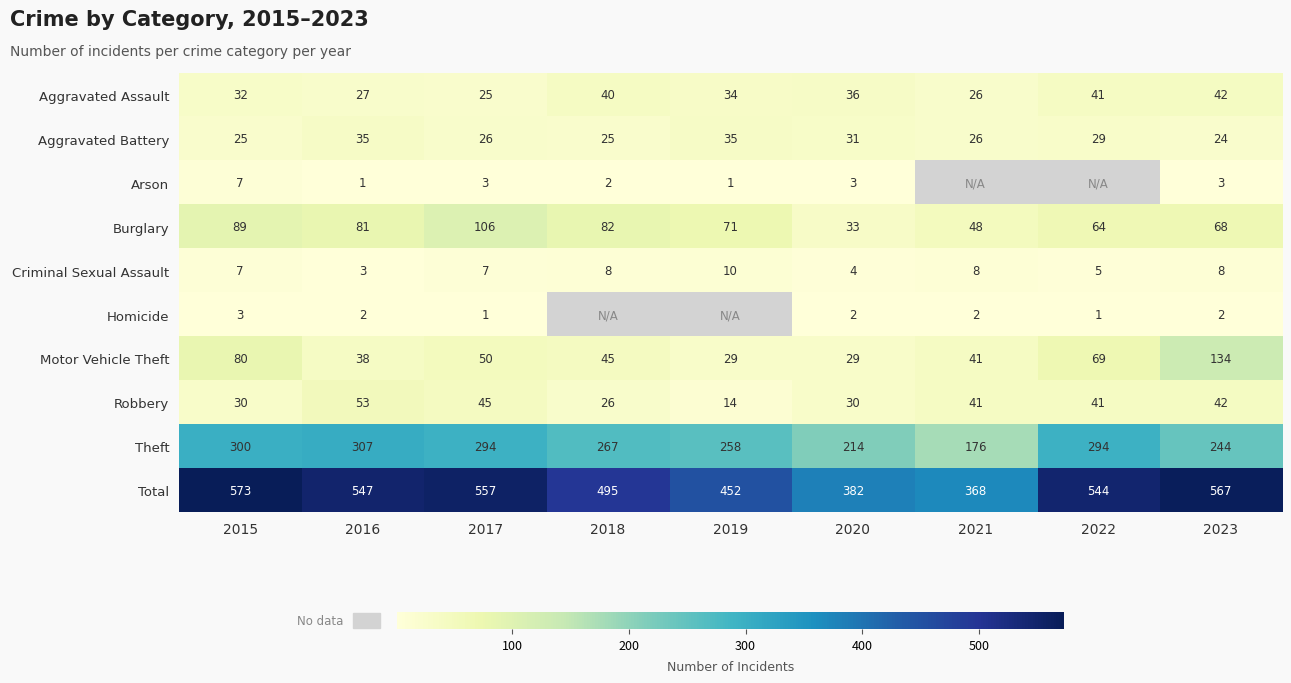

Is the value of Arson at 2019 greater than the value of Aggravated Assault at 2015?

No